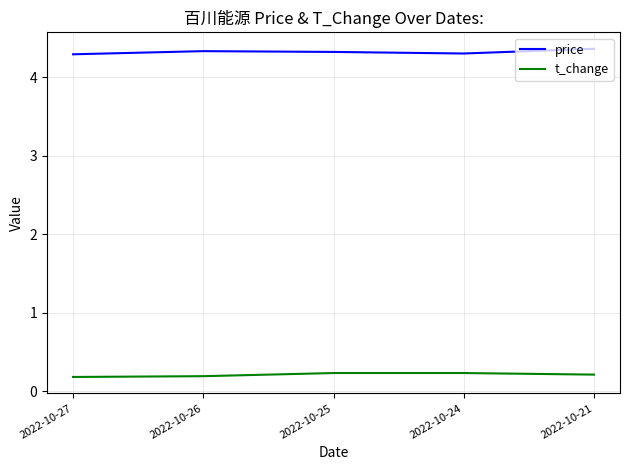

What is the spread (max minus min) of values at 2022-10-27?

4.1